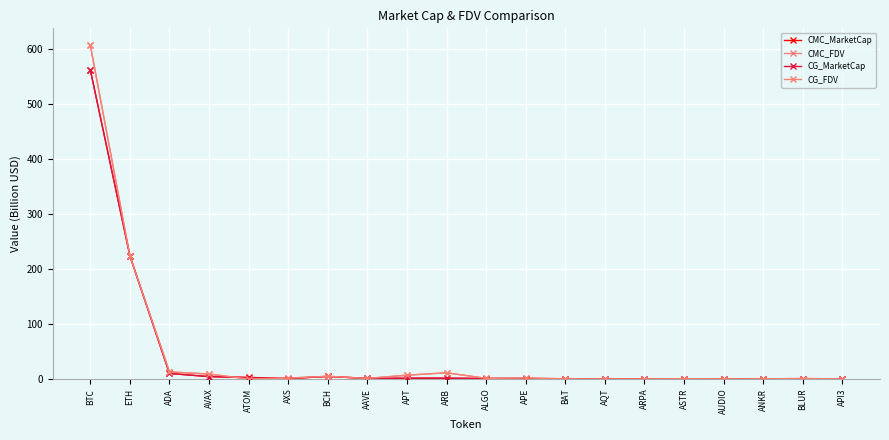

How many distinct data groups are displayed?

4